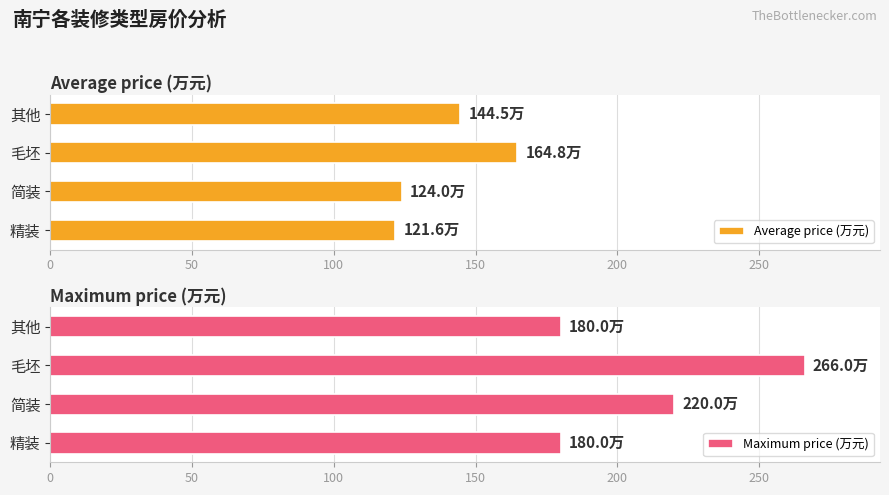

True or false: Average price (万元) has a value of 144.5 at 其他.

True